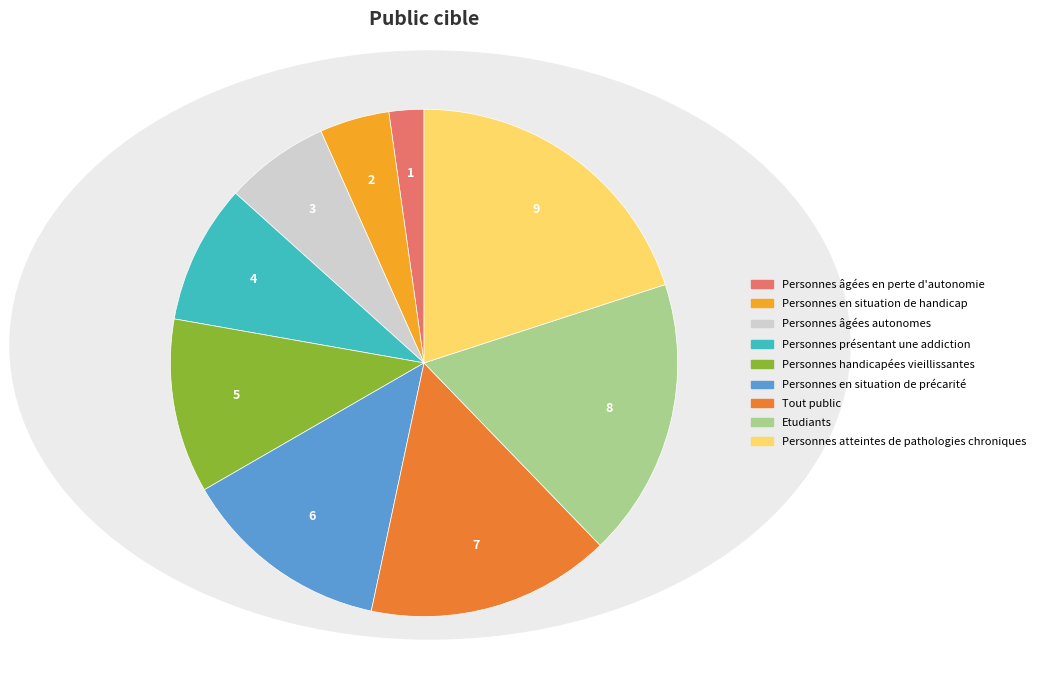

Is there a majority slice in this chart?

No